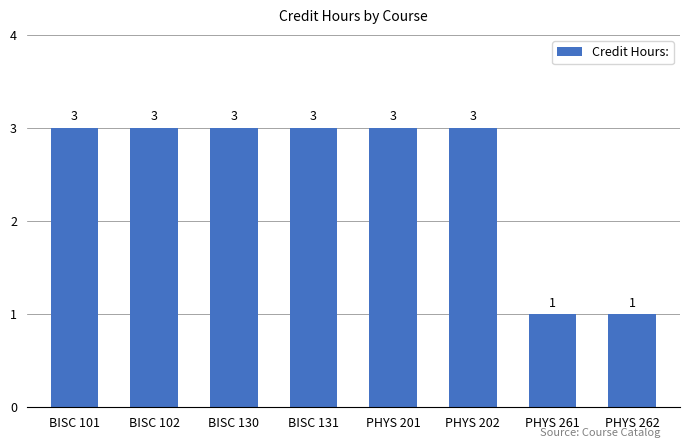

Reading left to right, what are all the values shown in this chart?

3	3	3	3	3	3	1	1